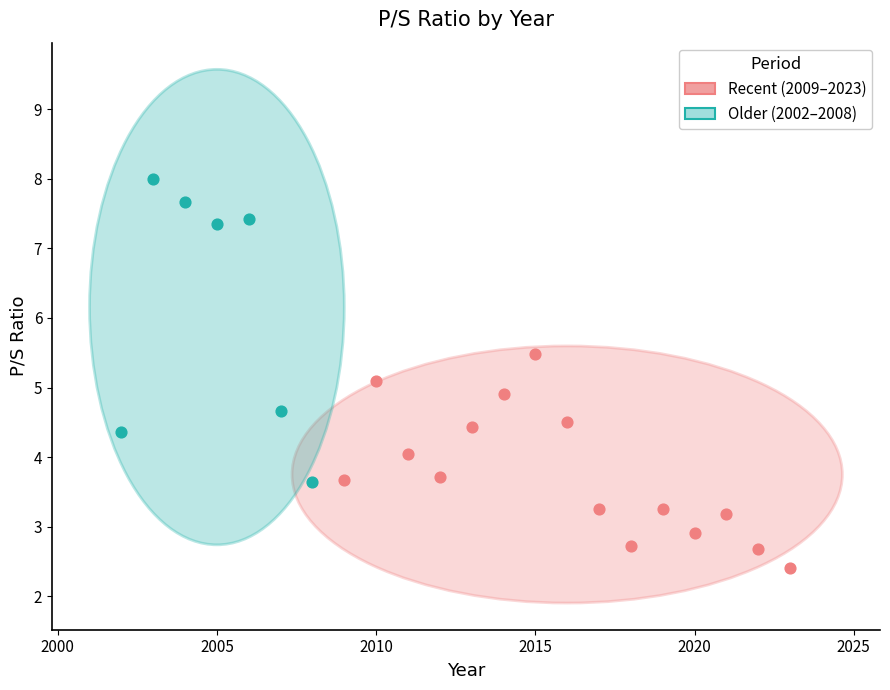

Which series contains the lowest Y value?

Recent (2009–2023)